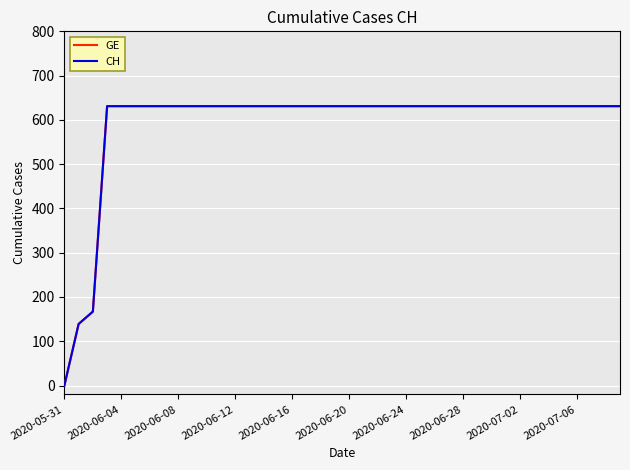

At which category is the sum across all series the highest?

2020-06-12